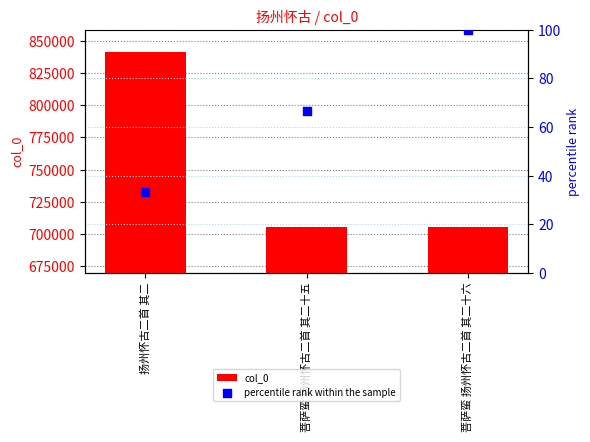

Which series has the largest total across all categories?

col_0